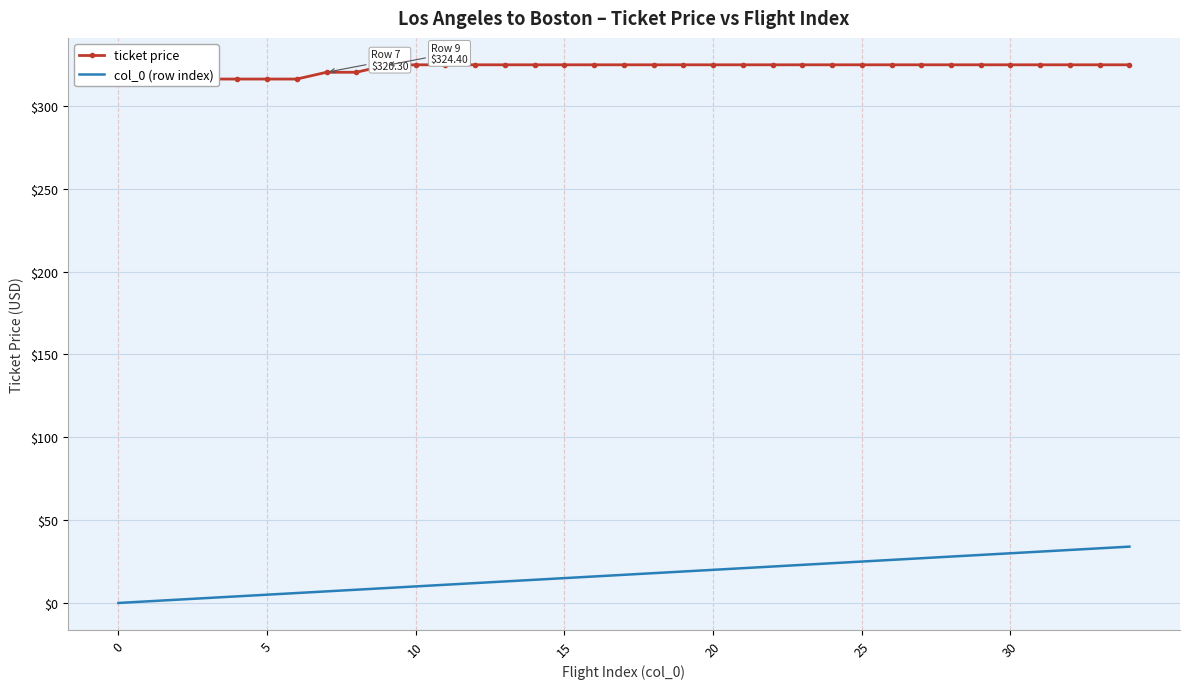

At how many categories does at least one series exceed 172?

35